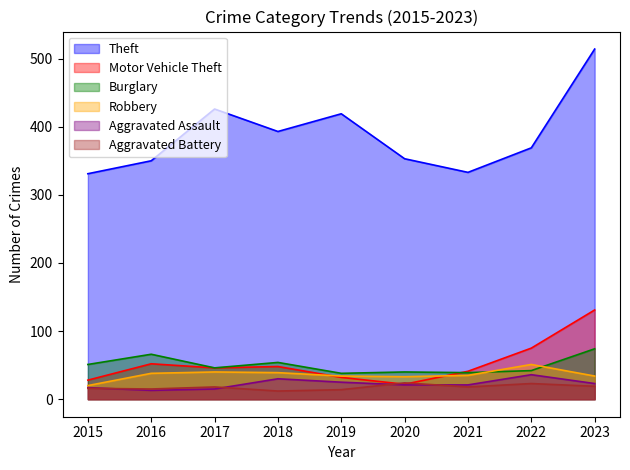

Which series has the widest spread of values?

Theft